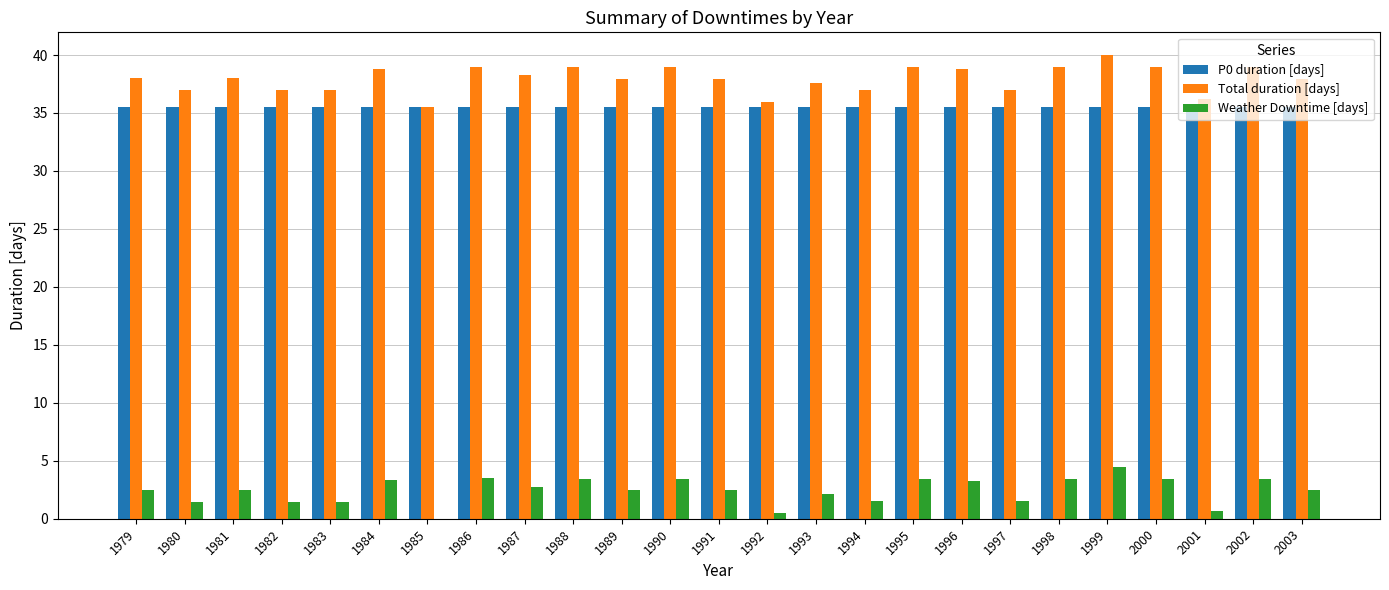

The value of P0 duration [days] at 2000 is 35.5. True or false?

True